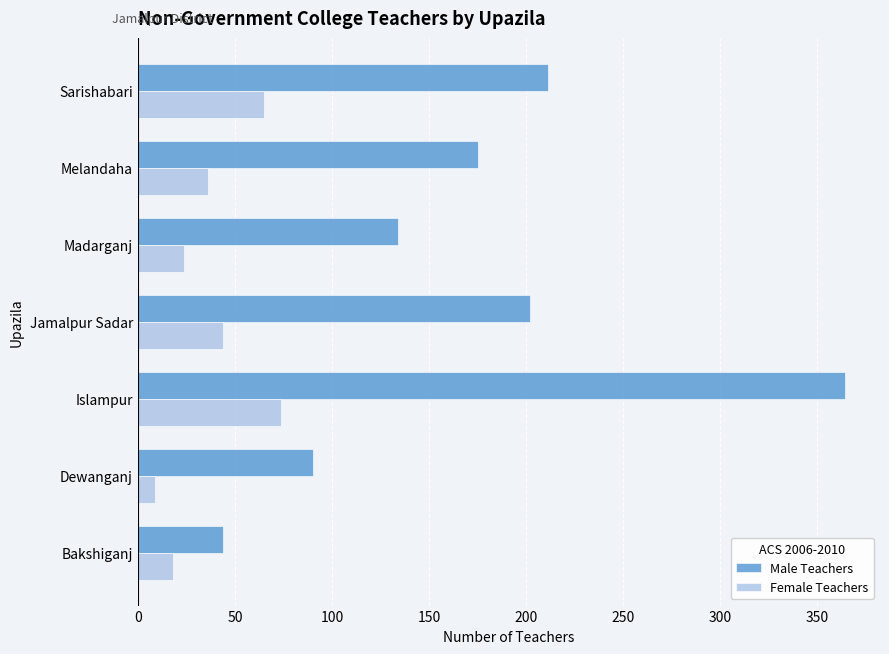

How many data points does each series have?

7